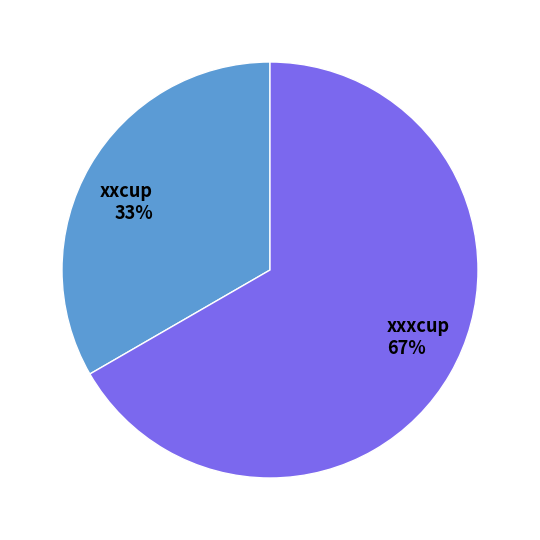

Is xxcup the majority of the pie?

No